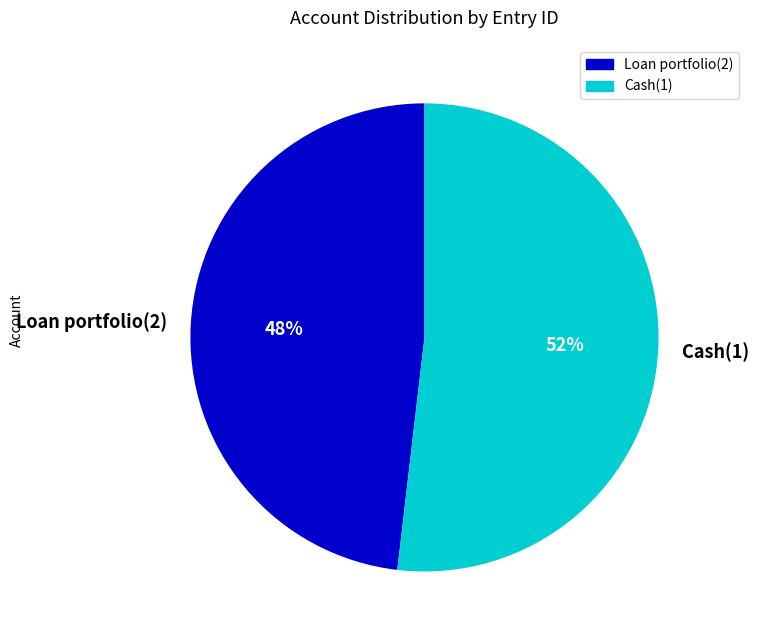

What percentage is the Cash(1) slice, to the nearest percent?

52%